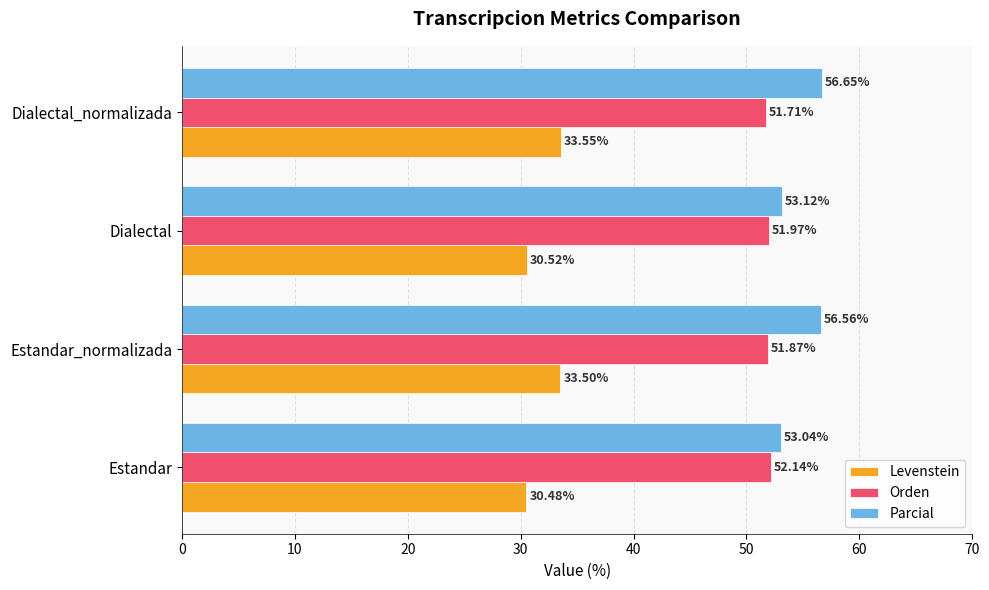

Rank the categories by Parcial value from highest to lowest.

Dialectal_normalizada, Estandar_normalizada, Dialectal, Estandar